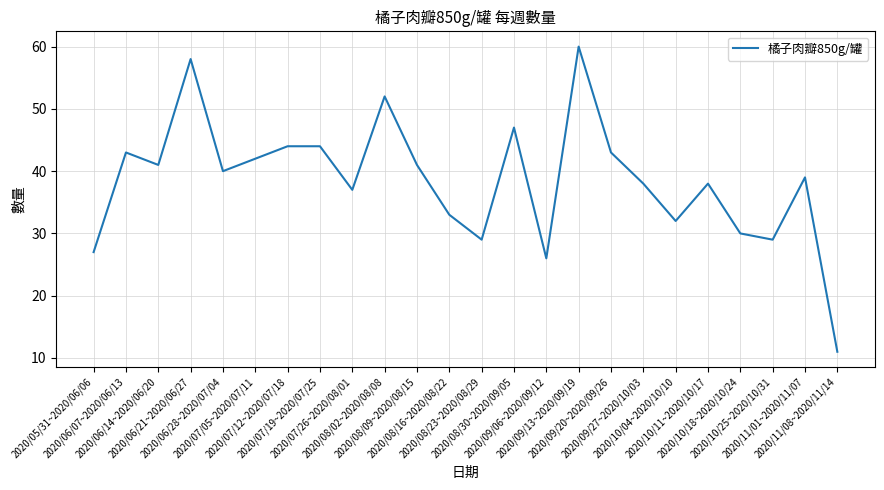

Does the chart have visible grid lines?

Yes